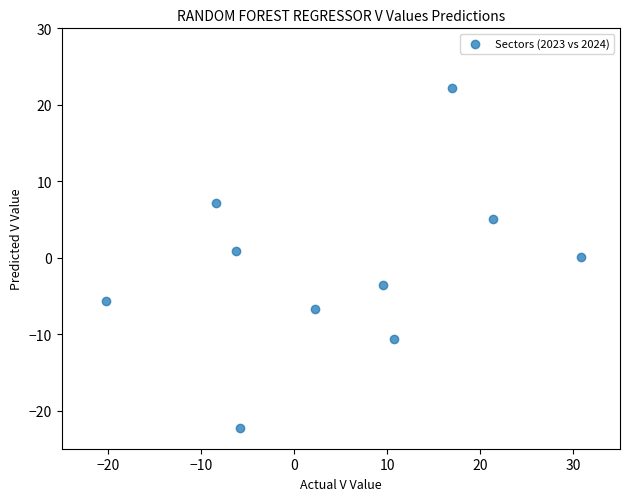

What is the range of X values (max minus min)?

51.0